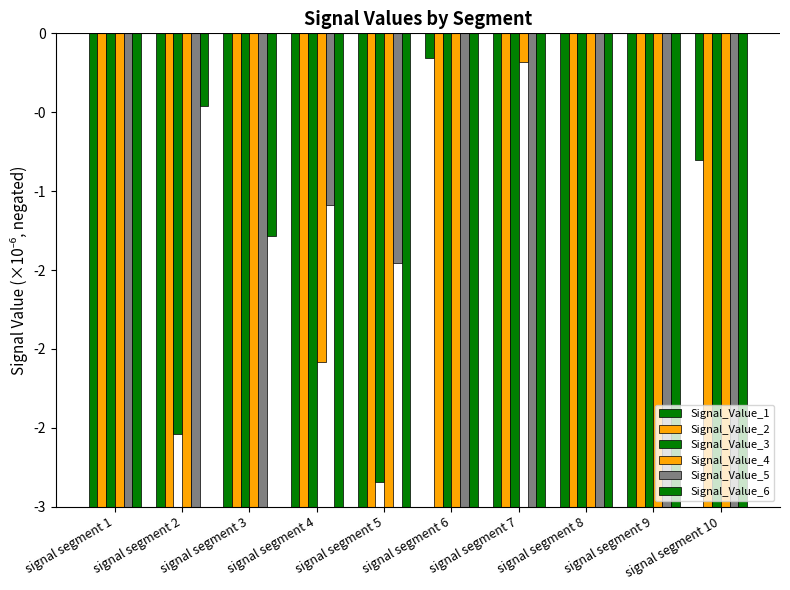

What are all the series names shown in the legend?

Signal_Value_1, Signal_Value_2, Signal_Value_3, Signal_Value_4, Signal_Value_5, Signal_Value_6